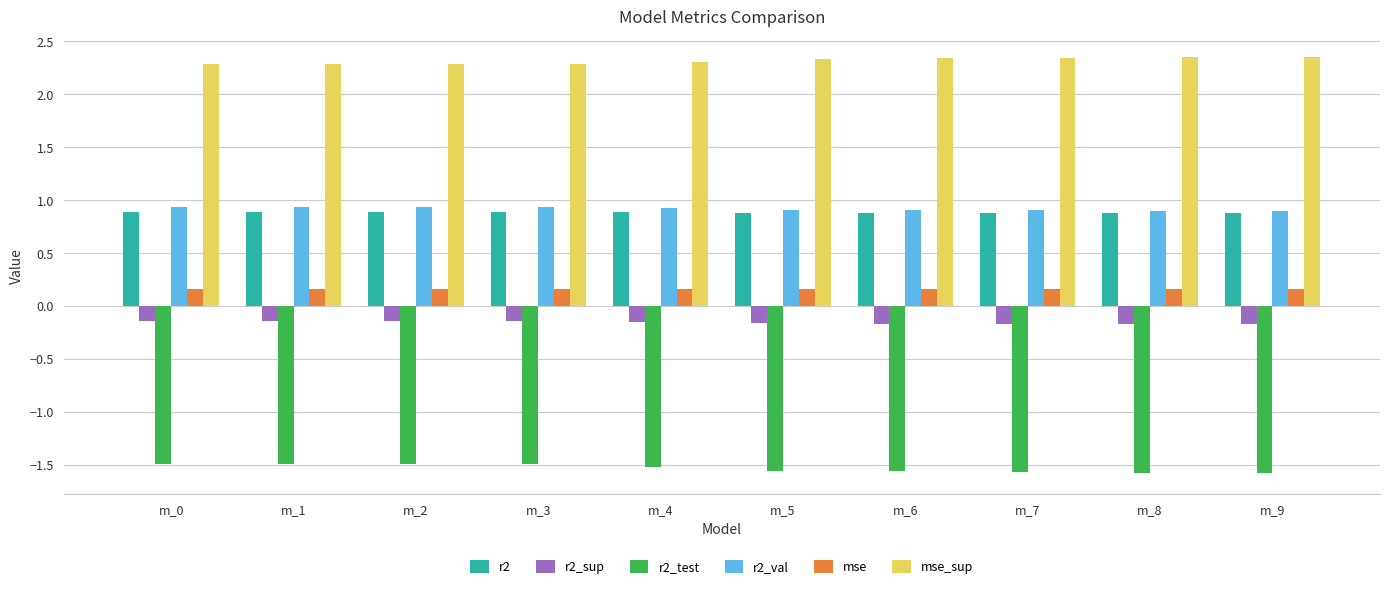

True or false: mse_sup has a value of 4.1 at m_5.

False